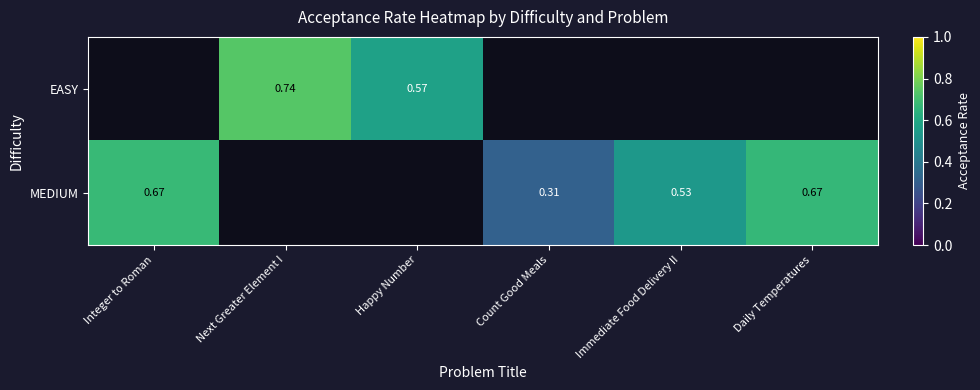

The value of MEDIUM at Integer to Roman is 0.3. True or false?

False